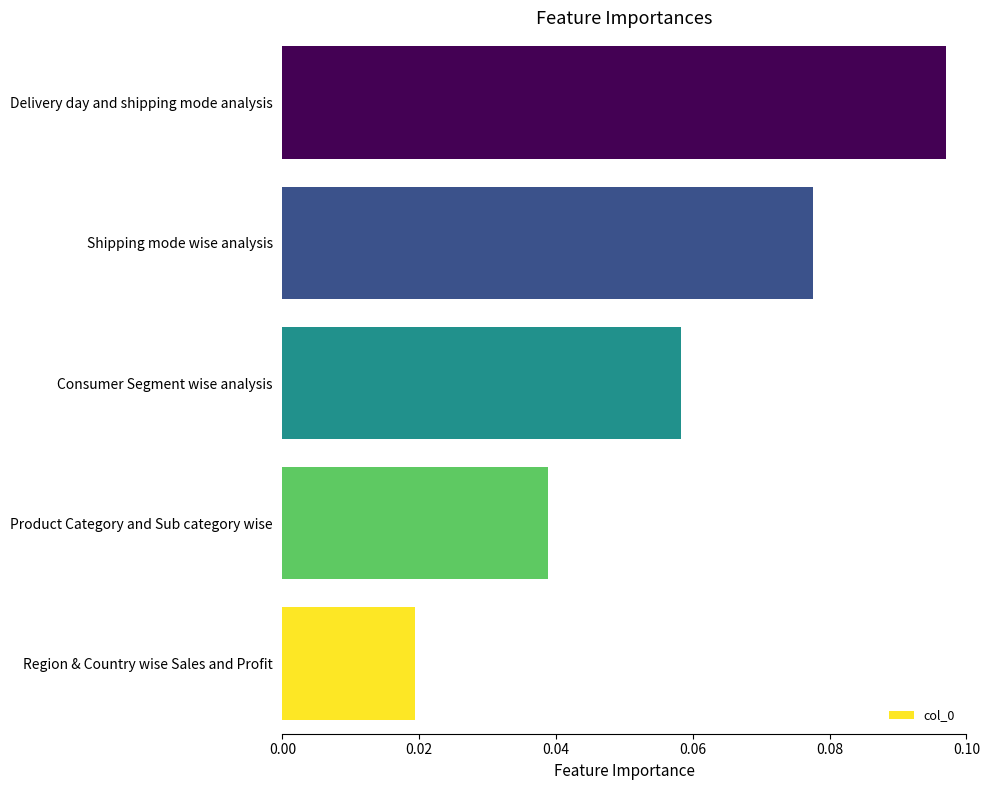

What is the sum of all values?

0.3